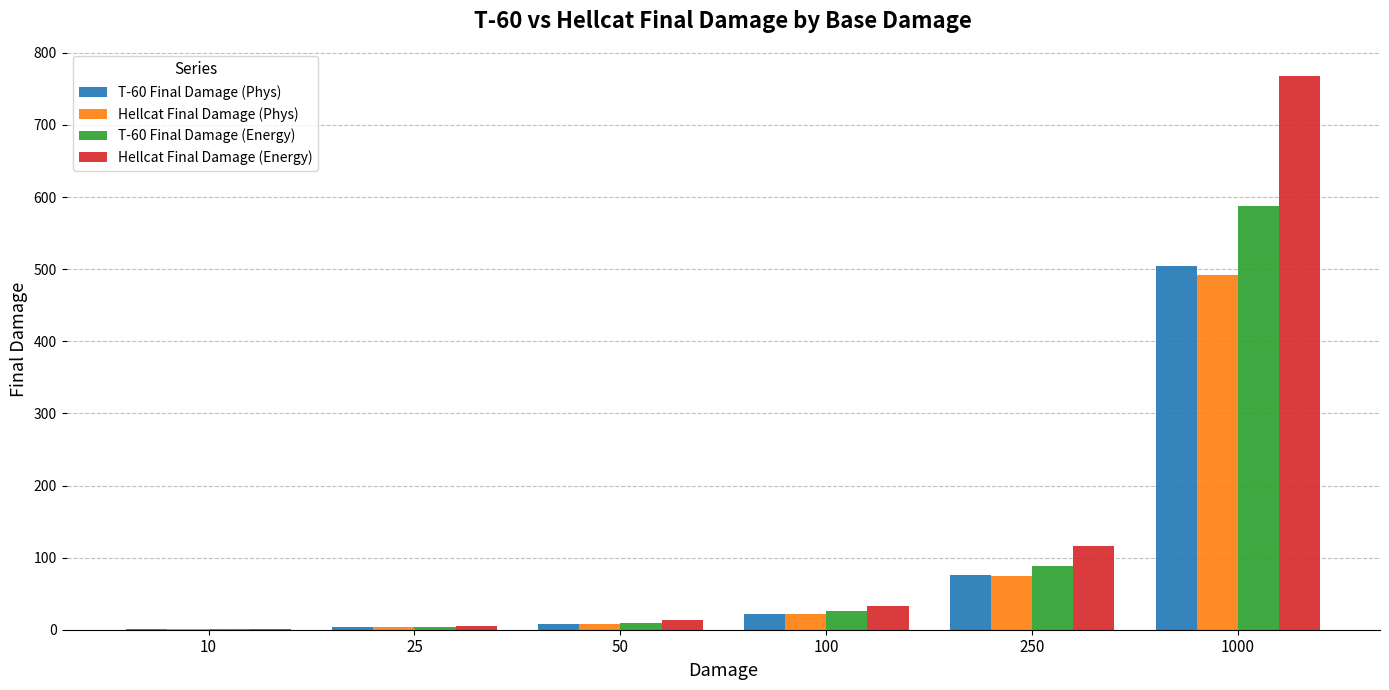

Is it true that Hellcat Final Damage (Energy) equals 1372.4 at 1000?

False